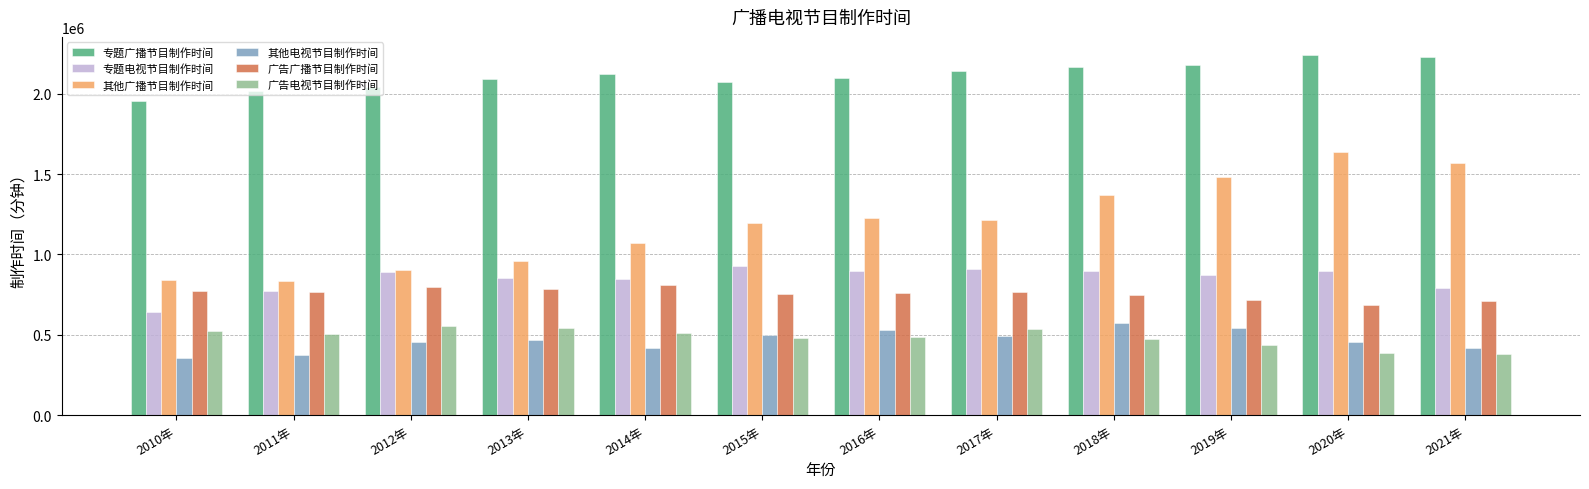

What are all the series names shown in the legend?

专题广播节目制作时间, 专题电视节目制作时间, 其他广播节目制作时间, 其他电视节目制作时间, 广告广播节目制作时间, 广告电视节目制作时间